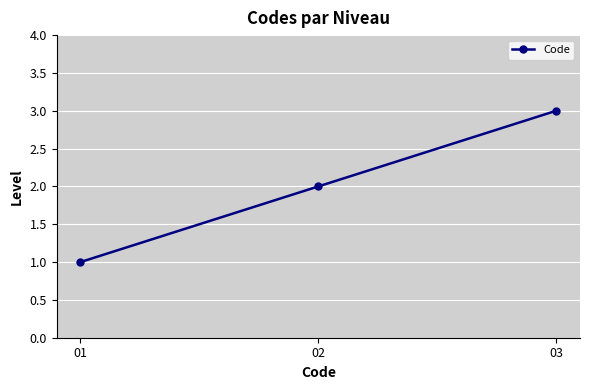

What is the sum of all values?

6